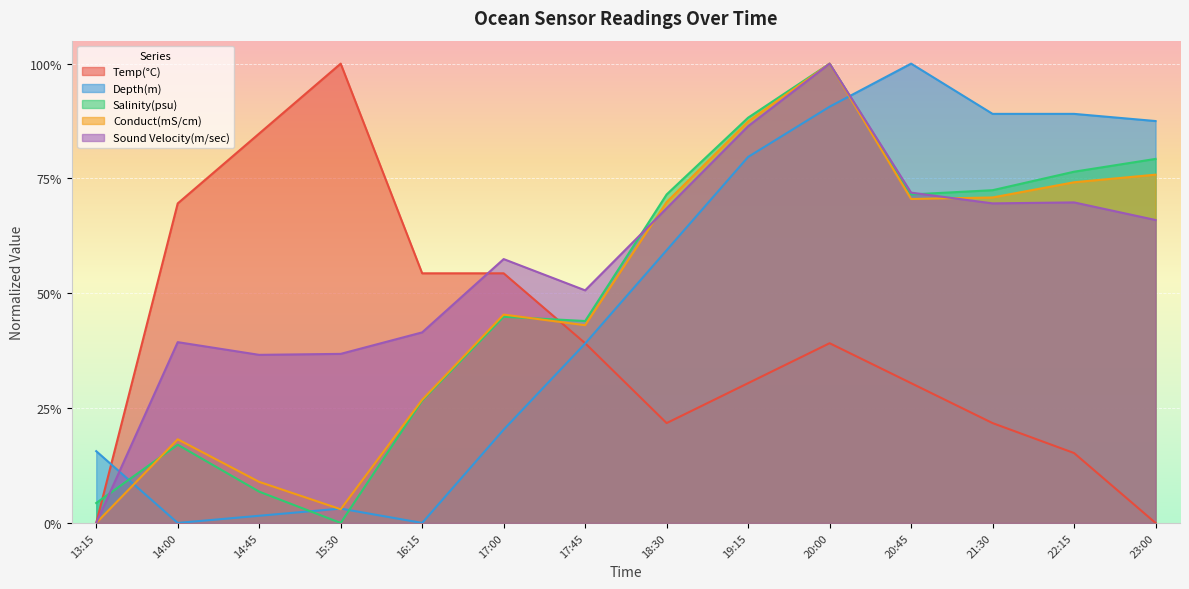

At which category does Temp(°C) reach its first local valley?

18:30